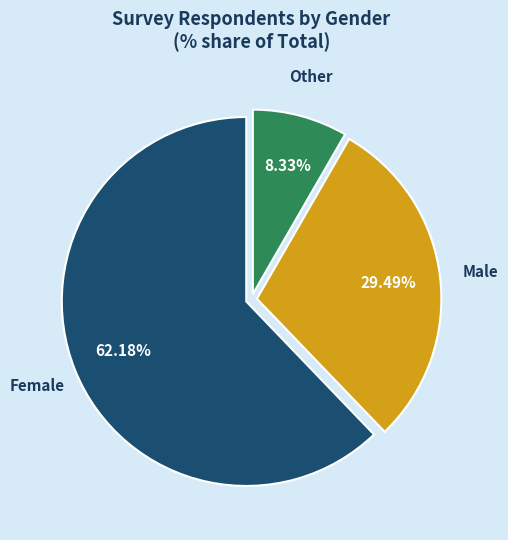

To the nearest percent, what is the average slice percentage?

33%